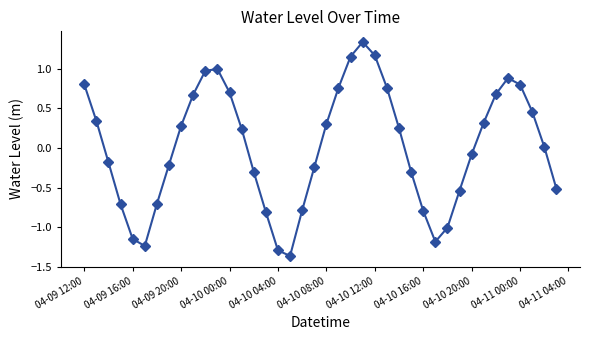

What is the value of the 35th point from the left?

0.7